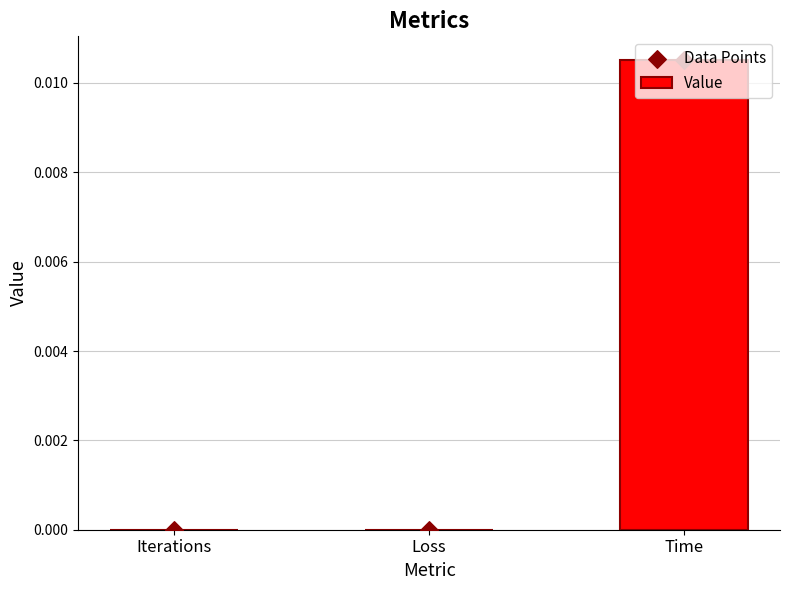

Which series has the largest total across all categories?

Value